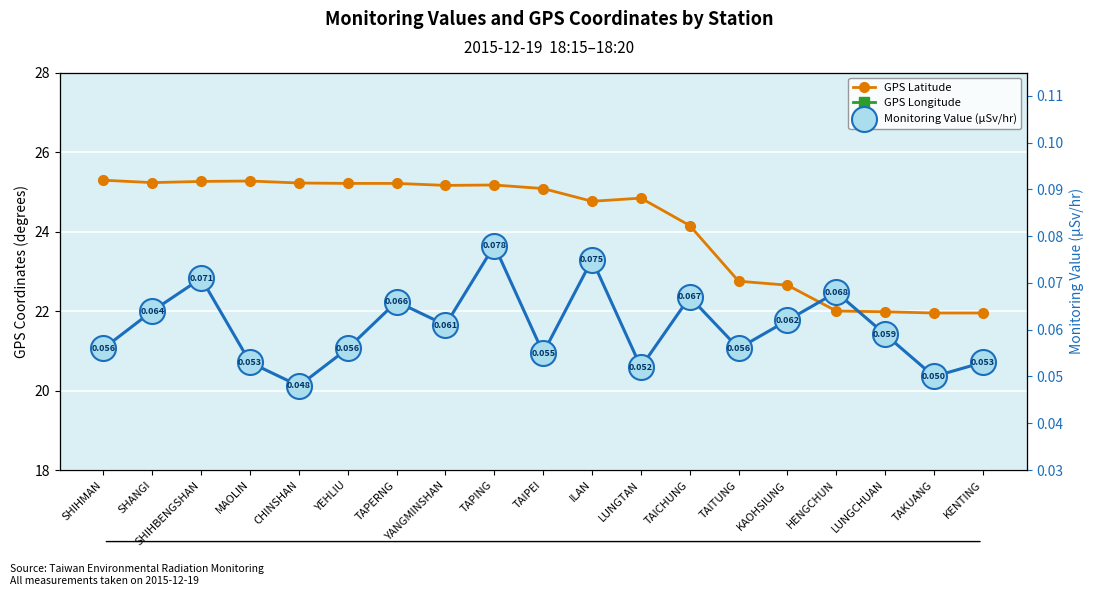

Is this an area chart (filled region under the line)?

No